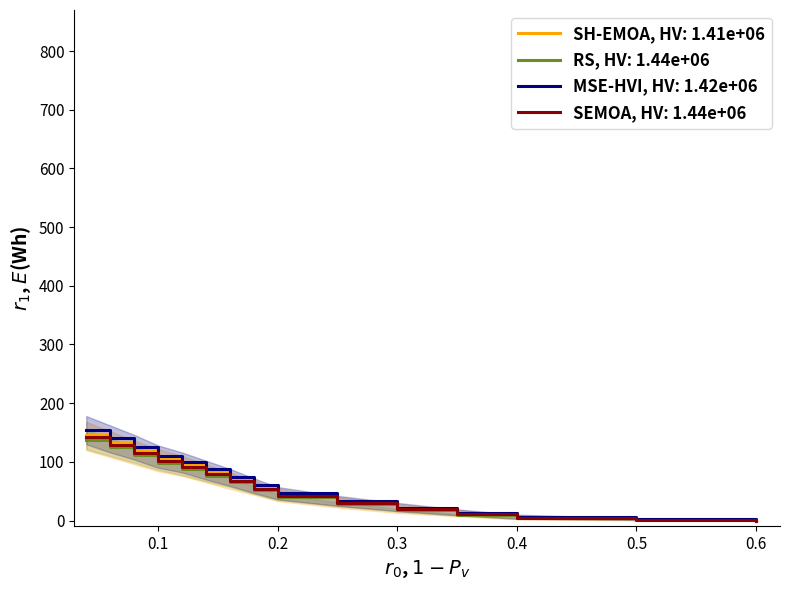

Reading right to left, extract all data points from this chart.

hz6_060: 0	2	5	12	20	32	45	58	70	82	95	105	118	132	146
hz6_080: 0	1	4	10	18	28	40	52	65	76	88	98	112	125	138
hz6_100: 0	2	6	13	22	34	47	60	74	87	100	110	126	140	155
hz6_120: 0	1	4	11	19	30	42	54	67	79	92	102	115	128	142